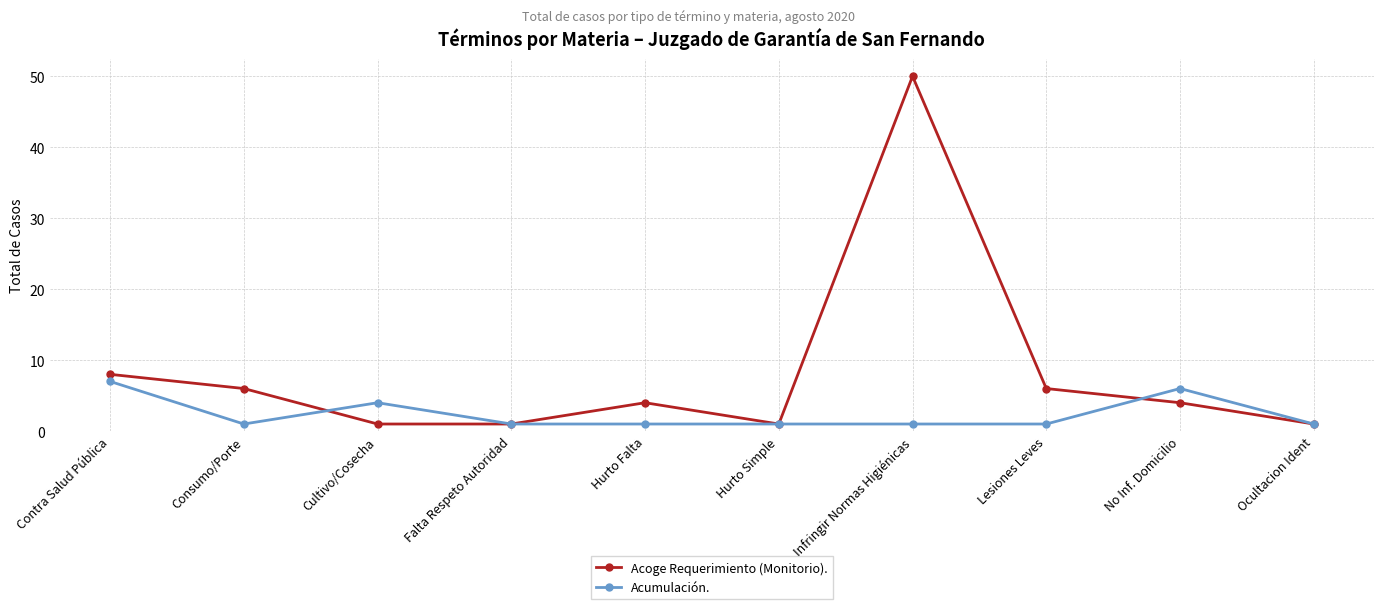

How many distinct data groups are displayed?

2